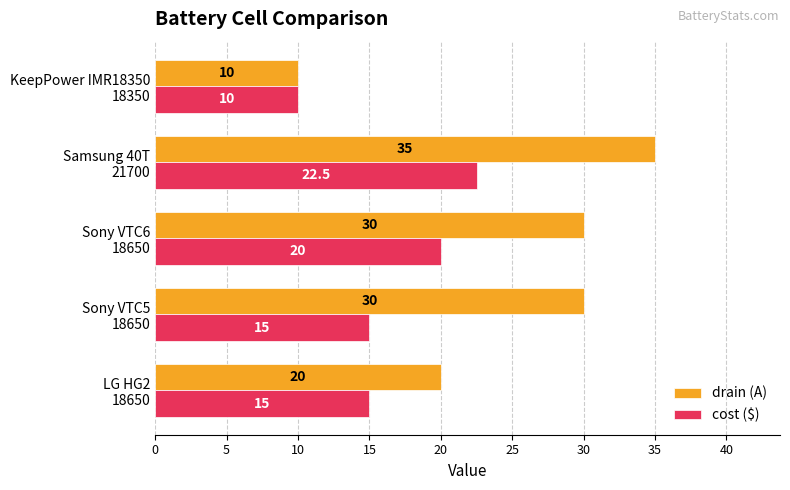

Which series has the largest total across all categories?

drain (A)